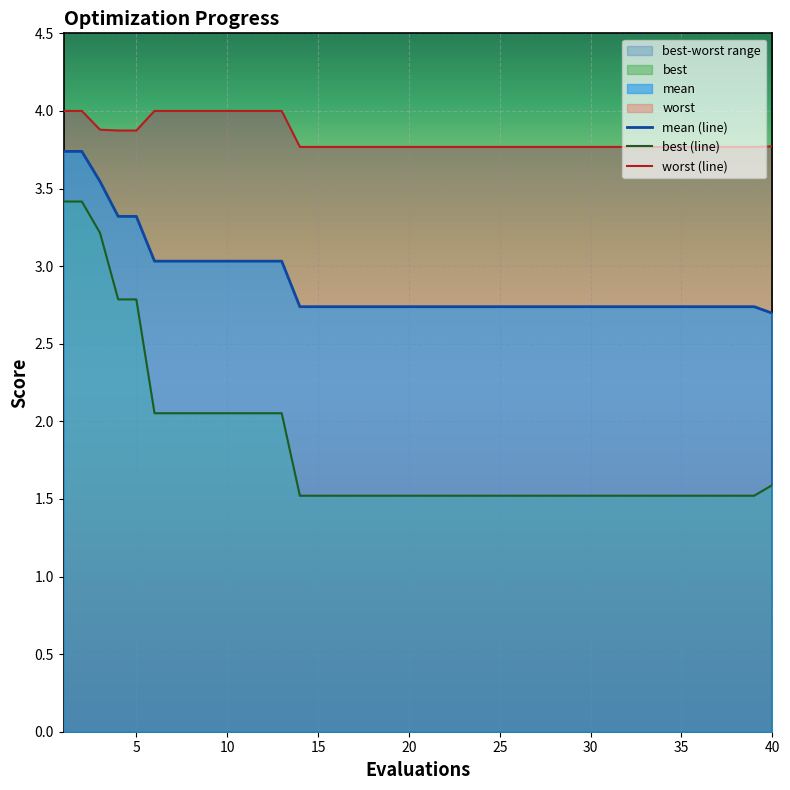

Reading right to left, list all the values displayed in this chart.

mean (line): 2.7	2.7	2.7	2.7	2.7	2.7	2.7	2.7	2.7	2.7	2.7	2.7	2.7	2.7	2.7	2.7	2.7	2.7	2.7	2.7	2.7	2.7	2.7	2.7	2.7	2.7	2.7	3.0	3.0	3.0	3.0	3.0	3.0	3.0	3.0	3.3	3.3	3.5	3.7	3.7
best (line): 1.6	1.5	1.5	1.5	1.5	1.5	1.5	1.5	1.5	1.5	1.5	1.5	1.5	1.5	1.5	1.5	1.5	1.5	1.5	1.5	1.5	1.5	1.5	1.5	1.5	1.5	1.5	2.1	2.1	2.1	2.1	2.1	2.1	2.1	2.1	2.8	2.8	3.2	3.4	3.4
worst (line): 3.8	3.8	3.8	3.8	3.8	3.8	3.8	3.8	3.8	3.8	3.8	3.8	3.8	3.8	3.8	3.8	3.8	3.8	3.8	3.8	3.8	3.8	3.8	3.8	3.8	3.8	3.8	4.0	4.0	4.0	4.0	4.0	4.0	4.0	4.0	3.9	3.9	3.9	4.0	4.0